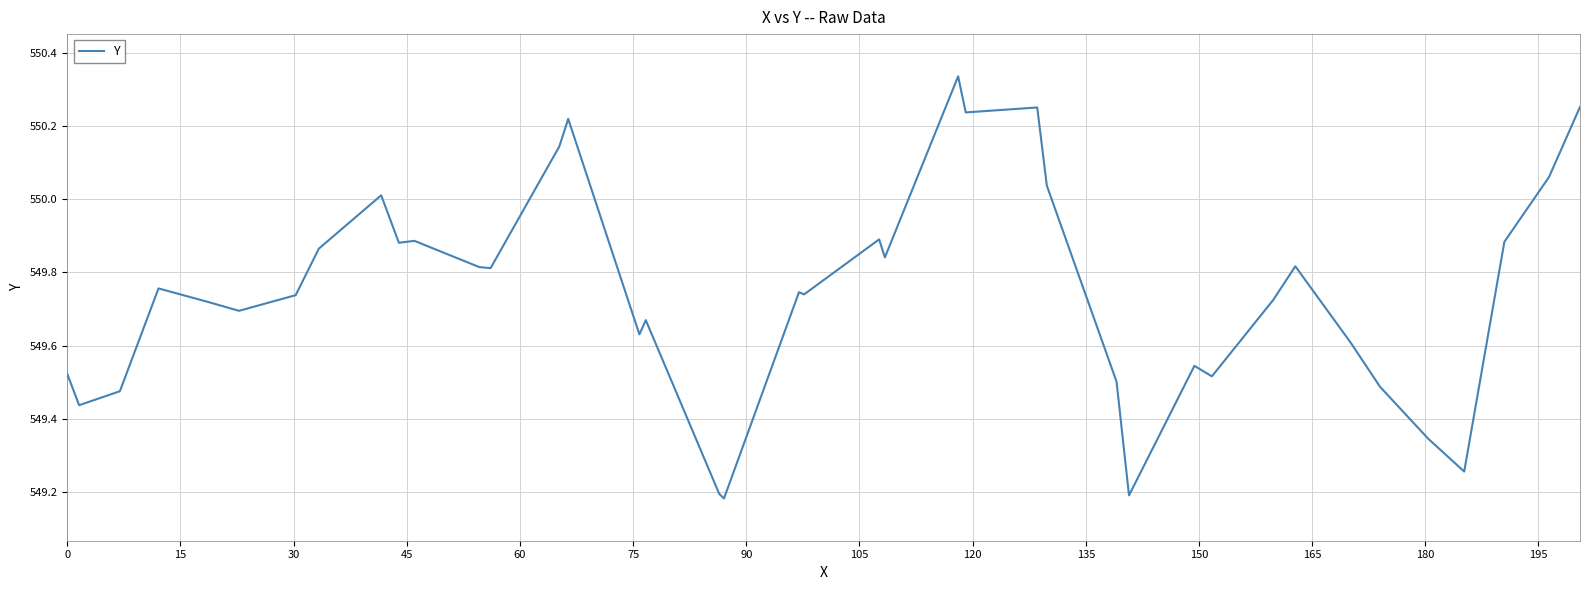

What is the difference between the maximum and minimum values?

1.2